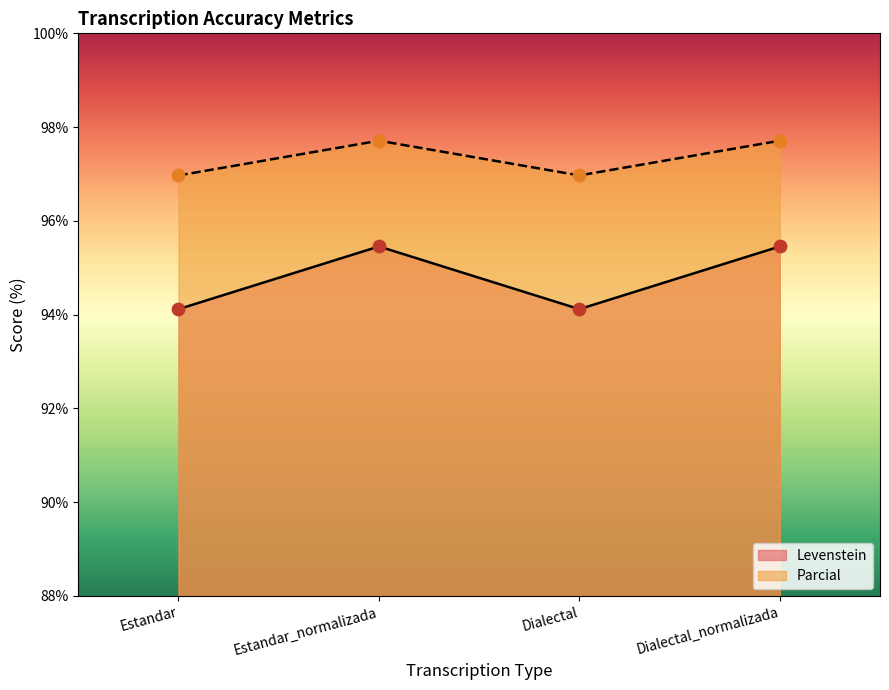

At how many categories does at least one series exceed 94?

4